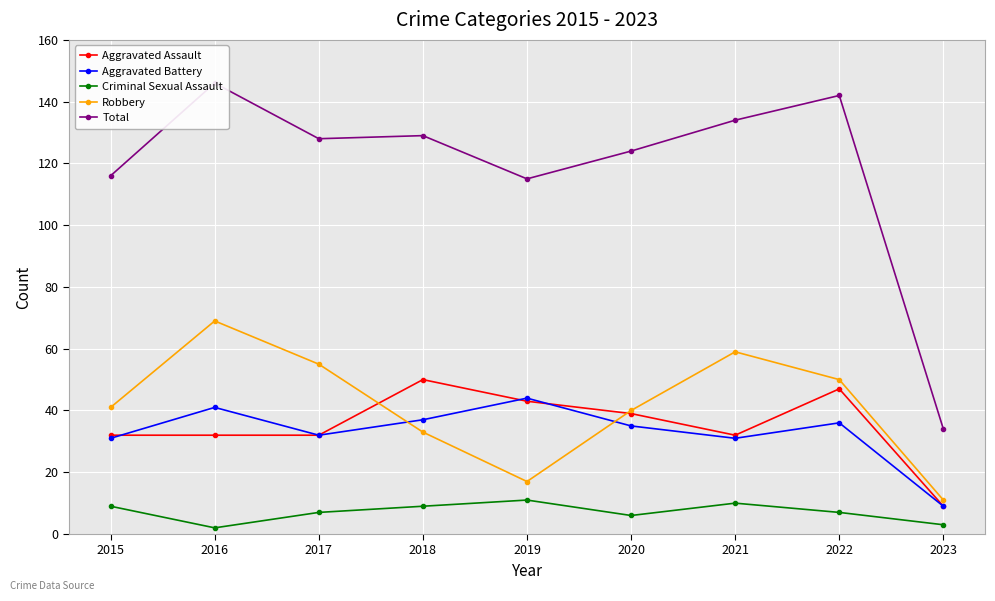

Which series has the widest spread of values?

Total